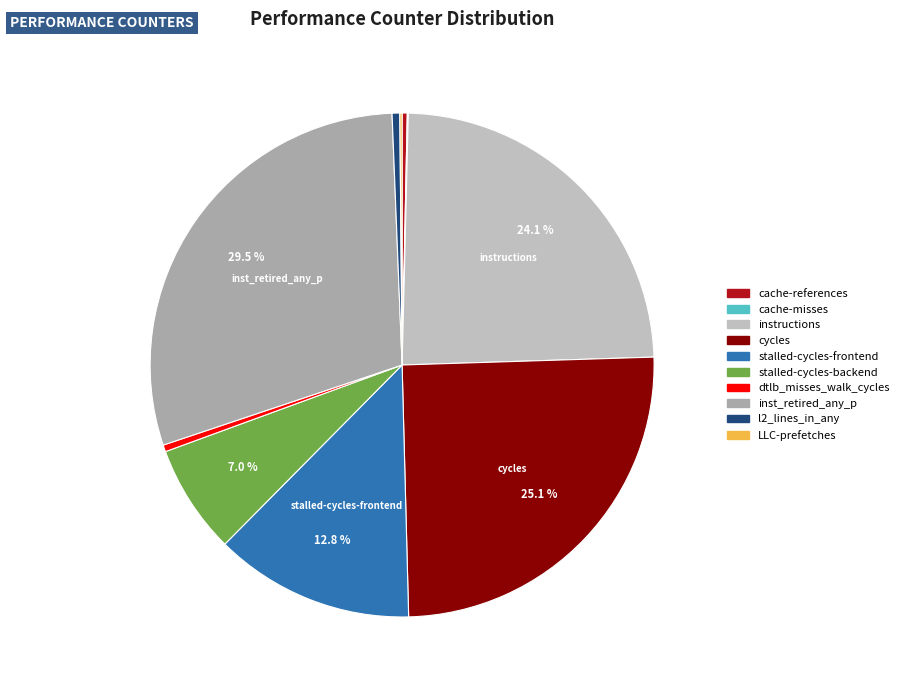

Does stalled-cycles-backend account for over 50% of the chart?

No